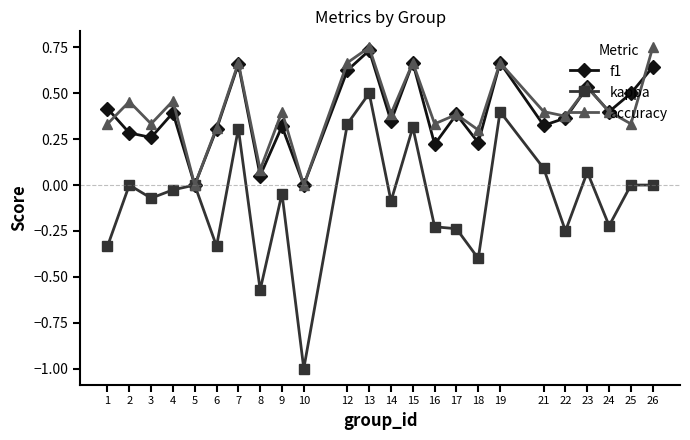

Which series changed the most between 1 and 12?

kappa